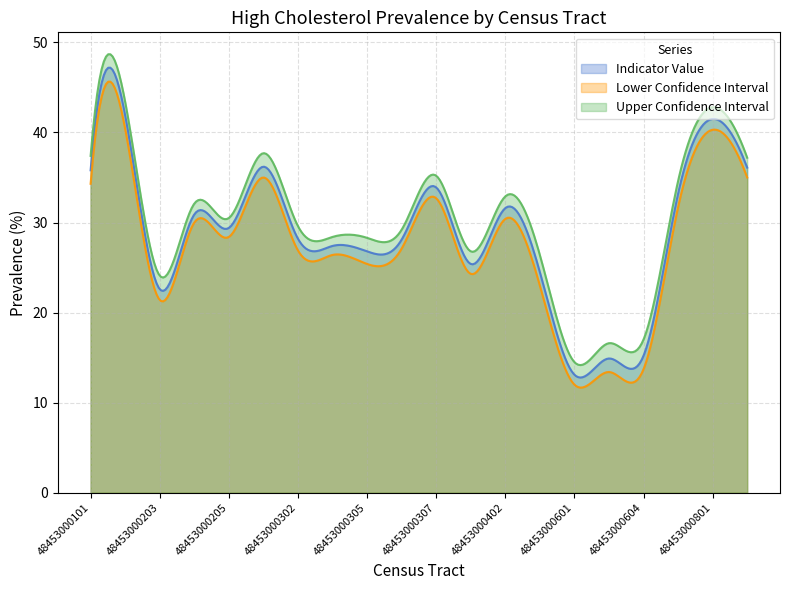

How many data points in Indicator Value are above 29?

10